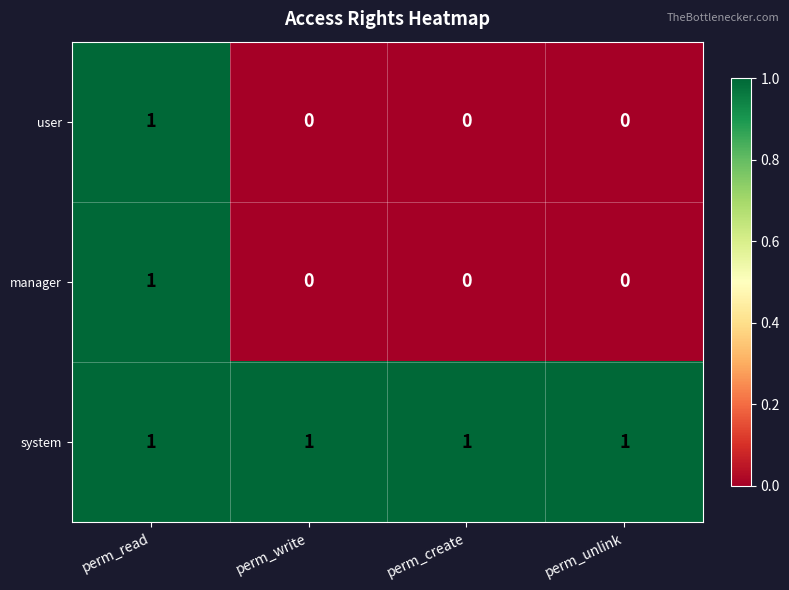

Which category has the highest value in the user series?

perm_read